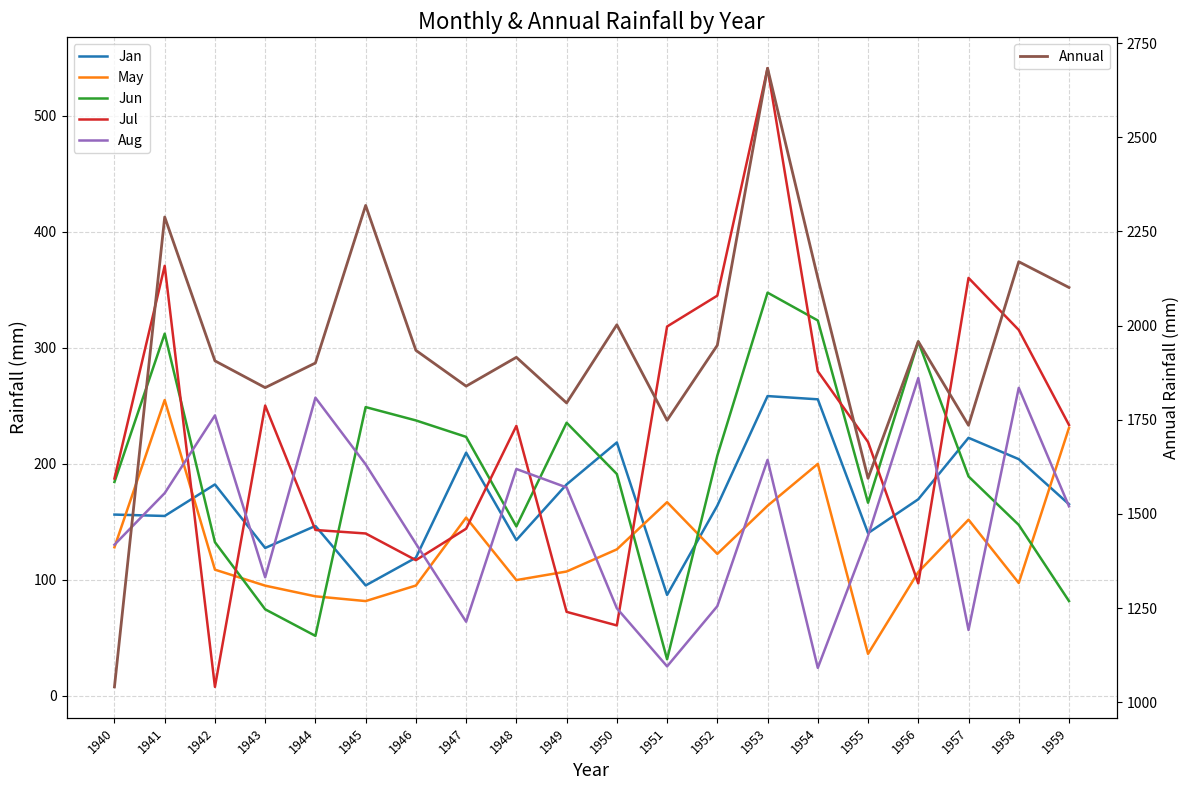

At how many categories does at least one series exceed 2100?

6